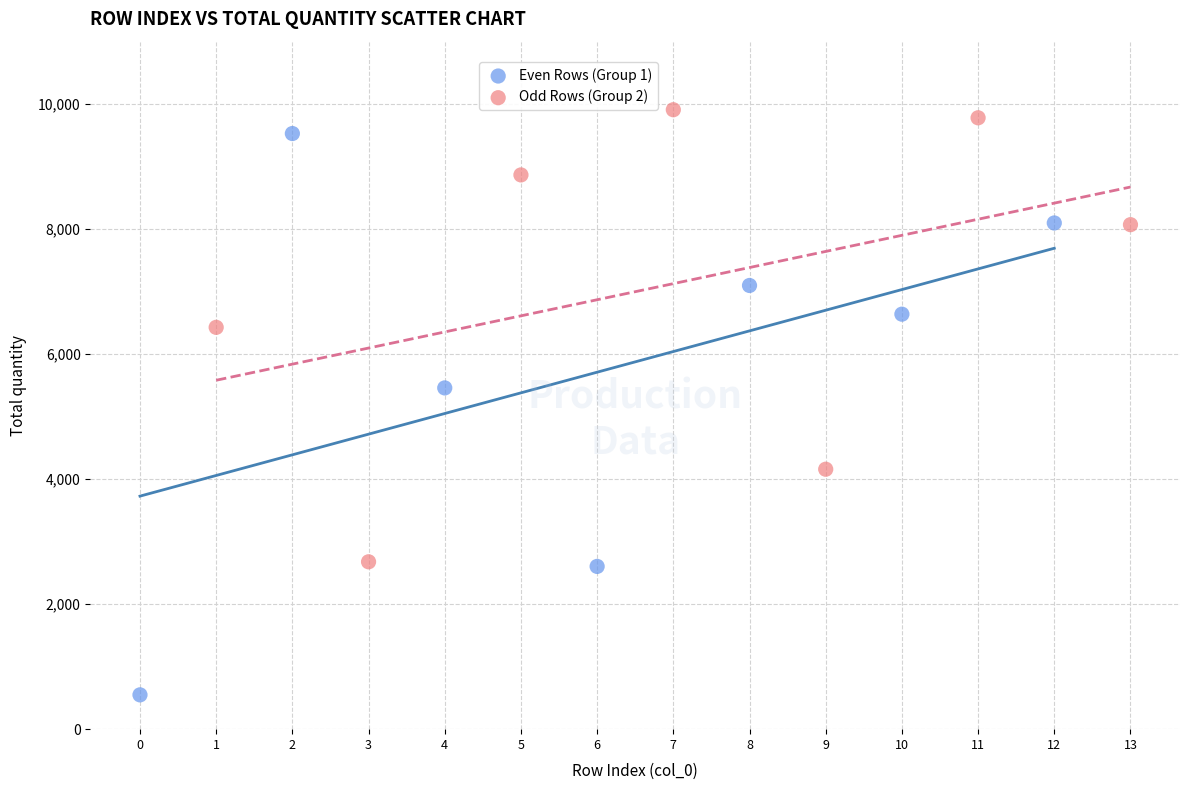

What are all the series names shown in the legend?

Even Rows (Group 1), Odd Rows (Group 2)